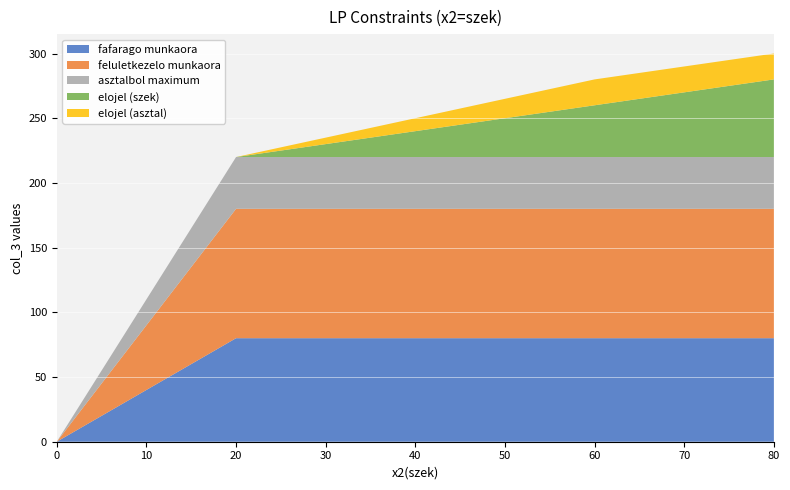

Reading right to left, transcribe all the data shown in this chart.

fafarago munkaora: 80	80	80	80	0
feluletkezelo munkaora: 100	100	100	100	0
asztalbol maximum: 40	40	40	40	0
elojel (szek): 60	40	20	0	0
elojel (asztal): 20	20	10	0	0